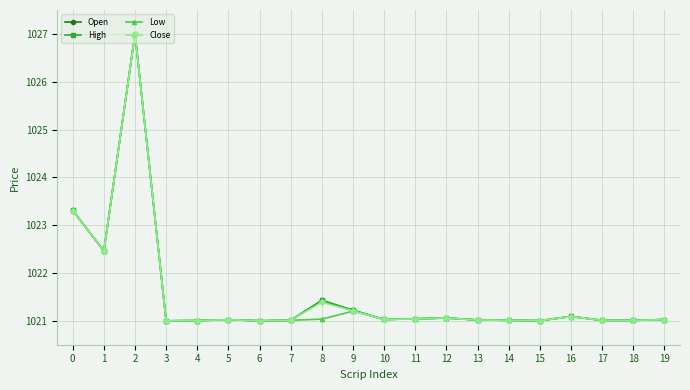

What is the value of the Close point at the 8th from the left?

1021.0